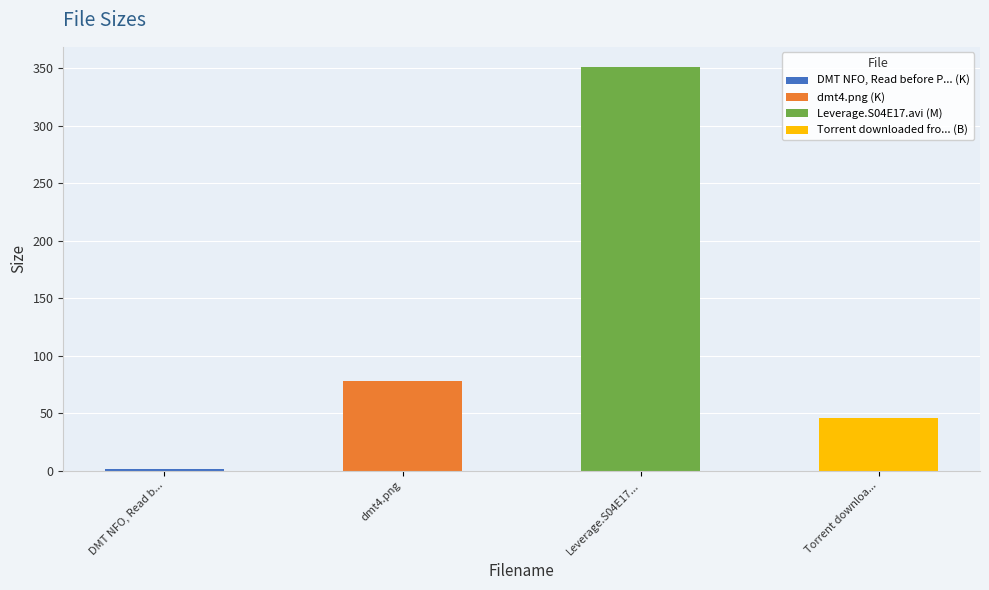

The value at dmt4.png is 78.3. True or false?

True